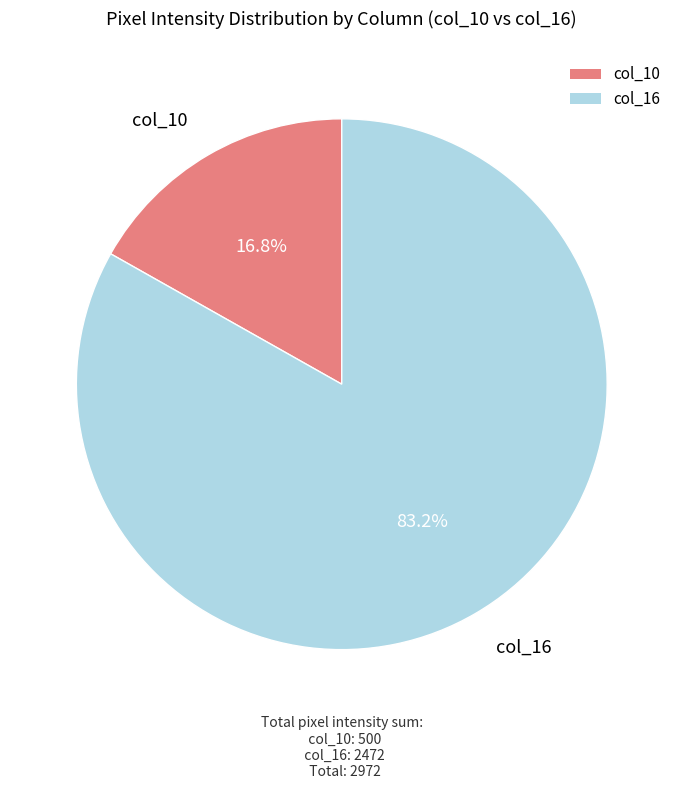

How many slices are in this pie chart?

2